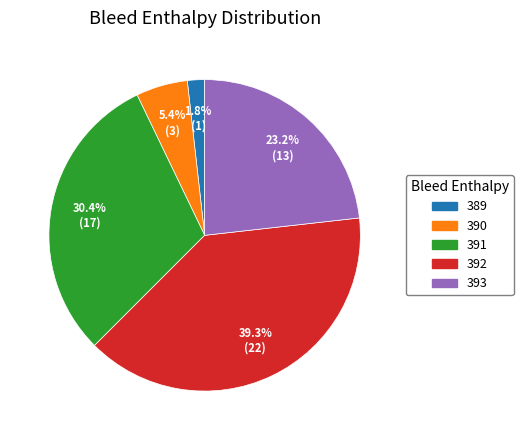

To the nearest percent, what is the average slice percentage?

20%